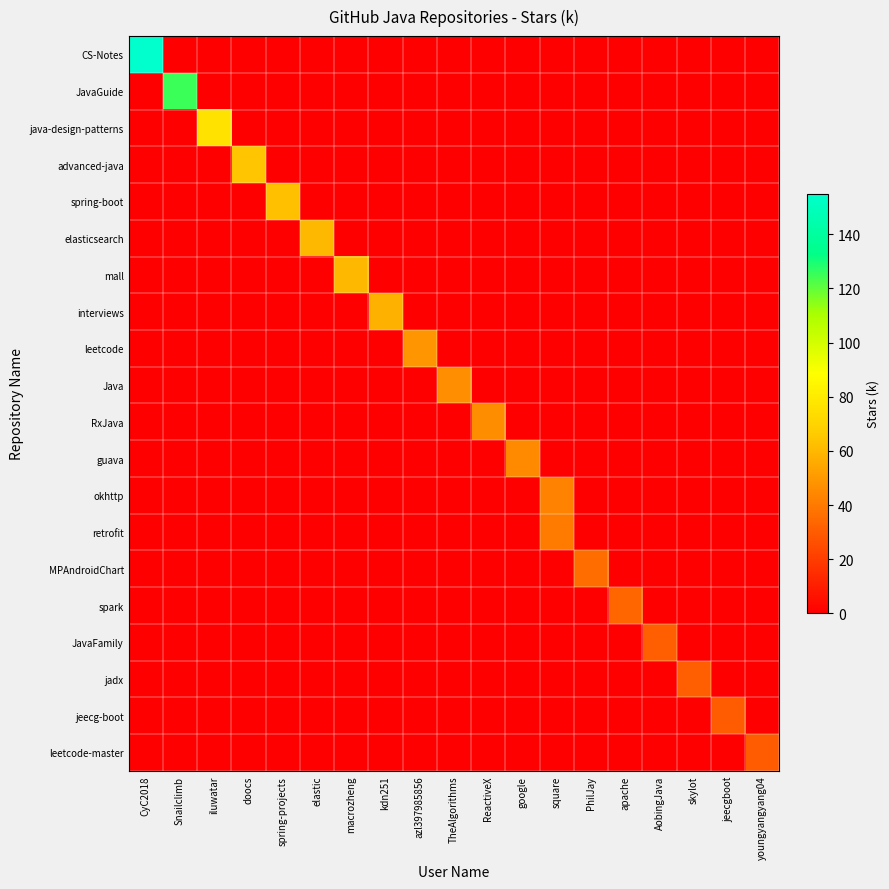

Reading left to right, extract all data points from this chart.

CS-Notes: CyC2018=155.0	Snailclimb=0.0	iluwatar=0.0	doocs=0.0	spring-projects=0.0	elastic=0.0	macrozheng=0.0	kdn251=0.0	azl397985856=0.0	TheAlgorithms=0.0	ReactiveX=0.0	google=0.0	square=0.0	PhilJay=0.0	apache=0.0	AobingJava=0.0	skylot=0.0	jeecgboot=0.0	youngyangyang04=0.0
JavaGuide: CyC2018=0.0	Snailclimb=125.0	iluwatar=0.0	doocs=0.0	spring-projects=0.0	elastic=0.0	macrozheng=0.0	kdn251=0.0	azl397985856=0.0	TheAlgorithms=0.0	ReactiveX=0.0	google=0.0	square=0.0	PhilJay=0.0	apache=0.0	AobingJava=0.0	skylot=0.0	jeecgboot=0.0	youngyangyang04=0.0
java-design-patterns: CyC2018=0.0	Snailclimb=0.0	iluwatar=76.0	doocs=0.0	spring-projects=0.0	elastic=0.0	macrozheng=0.0	kdn251=0.0	azl397985856=0.0	TheAlgorithms=0.0	ReactiveX=0.0	google=0.0	square=0.0	PhilJay=0.0	apache=0.0	AobingJava=0.0	skylot=0.0	jeecgboot=0.0	youngyangyang04=0.0
advanced-java: CyC2018=0.0	Snailclimb=0.0	iluwatar=0.0	doocs=64.6	spring-projects=0.0	elastic=0.0	macrozheng=0.0	kdn251=0.0	azl397985856=0.0	TheAlgorithms=0.0	ReactiveX=0.0	google=0.0	square=0.0	PhilJay=0.0	apache=0.0	AobingJava=0.0	skylot=0.0	jeecgboot=0.0	youngyangyang04=0.0
spring-boot: CyC2018=0.0	Snailclimb=0.0	iluwatar=0.0	doocs=0.0	spring-projects=62.4	elastic=0.0	macrozheng=0.0	kdn251=0.0	azl397985856=0.0	TheAlgorithms=0.0	ReactiveX=0.0	google=0.0	square=0.0	PhilJay=0.0	apache=0.0	AobingJava=0.0	skylot=0.0	jeecgboot=0.0	youngyangyang04=0.0
elasticsearch: CyC2018=0.0	Snailclimb=0.0	iluwatar=0.0	doocs=0.0	spring-projects=0.0	elastic=60.5	macrozheng=0.0	kdn251=0.0	azl397985856=0.0	TheAlgorithms=0.0	ReactiveX=0.0	google=0.0	square=0.0	PhilJay=0.0	apache=0.0	AobingJava=0.0	skylot=0.0	jeecgboot=0.0	youngyangyang04=0.0
mall: CyC2018=0.0	Snailclimb=0.0	iluwatar=0.0	doocs=0.0	spring-projects=0.0	elastic=0.0	macrozheng=60.0	kdn251=0.0	azl397985856=0.0	TheAlgorithms=0.0	ReactiveX=0.0	google=0.0	square=0.0	PhilJay=0.0	apache=0.0	AobingJava=0.0	skylot=0.0	jeecgboot=0.0	youngyangyang04=0.0
interviews: CyC2018=0.0	Snailclimb=0.0	iluwatar=0.0	doocs=0.0	spring-projects=0.0	elastic=0.0	macrozheng=0.0	kdn251=57.8	azl397985856=0.0	TheAlgorithms=0.0	ReactiveX=0.0	google=0.0	square=0.0	PhilJay=0.0	apache=0.0	AobingJava=0.0	skylot=0.0	jeecgboot=0.0	youngyangyang04=0.0
leetcode: CyC2018=0.0	Snailclimb=0.0	iluwatar=0.0	doocs=0.0	spring-projects=0.0	elastic=0.0	macrozheng=0.0	kdn251=0.0	azl397985856=48.8	TheAlgorithms=0.0	ReactiveX=0.0	google=0.0	square=0.0	PhilJay=0.0	apache=0.0	AobingJava=0.0	skylot=0.0	jeecgboot=0.0	youngyangyang04=0.0
Java: CyC2018=0.0	Snailclimb=0.0	iluwatar=0.0	doocs=0.0	spring-projects=0.0	elastic=0.0	macrozheng=0.0	kdn251=0.0	azl397985856=0.0	TheAlgorithms=47.0	ReactiveX=0.0	google=0.0	square=0.0	PhilJay=0.0	apache=0.0	AobingJava=0.0	skylot=0.0	jeecgboot=0.0	youngyangyang04=0.0
RxJava: CyC2018=0.0	Snailclimb=0.0	iluwatar=0.0	doocs=0.0	spring-projects=0.0	elastic=0.0	macrozheng=0.0	kdn251=0.0	azl397985856=0.0	TheAlgorithms=0.0	ReactiveX=46.3	google=0.0	square=0.0	PhilJay=0.0	apache=0.0	AobingJava=0.0	skylot=0.0	jeecgboot=0.0	youngyangyang04=0.0
guava: CyC2018=0.0	Snailclimb=0.0	iluwatar=0.0	doocs=0.0	spring-projects=0.0	elastic=0.0	macrozheng=0.0	kdn251=0.0	azl397985856=0.0	TheAlgorithms=0.0	ReactiveX=0.0	google=45.2	square=0.0	PhilJay=0.0	apache=0.0	AobingJava=0.0	skylot=0.0	jeecgboot=0.0	youngyangyang04=0.0
okhttp: CyC2018=0.0	Snailclimb=0.0	iluwatar=0.0	doocs=0.0	spring-projects=0.0	elastic=0.0	macrozheng=0.0	kdn251=0.0	azl397985856=0.0	TheAlgorithms=0.0	ReactiveX=0.0	google=0.0	square=42.6	PhilJay=0.0	apache=0.0	AobingJava=0.0	skylot=0.0	jeecgboot=0.0	youngyangyang04=0.0
retrofit: CyC2018=0.0	Snailclimb=0.0	iluwatar=0.0	doocs=0.0	spring-projects=0.0	elastic=0.0	macrozheng=0.0	kdn251=0.0	azl397985856=0.0	TheAlgorithms=0.0	ReactiveX=0.0	google=0.0	square=40.3	PhilJay=0.0	apache=0.0	AobingJava=0.0	skylot=0.0	jeecgboot=0.0	youngyangyang04=0.0
MPAndroidChart: CyC2018=0.0	Snailclimb=0.0	iluwatar=0.0	doocs=0.0	spring-projects=0.0	elastic=0.0	macrozheng=0.0	kdn251=0.0	azl397985856=0.0	TheAlgorithms=0.0	ReactiveX=0.0	google=0.0	square=0.0	PhilJay=35.4	apache=0.0	AobingJava=0.0	skylot=0.0	jeecgboot=0.0	youngyangyang04=0.0
spark: CyC2018=0.0	Snailclimb=0.0	iluwatar=0.0	doocs=0.0	spring-projects=0.0	elastic=0.0	macrozheng=0.0	kdn251=0.0	azl397985856=0.0	TheAlgorithms=0.0	ReactiveX=0.0	google=0.0	square=0.0	PhilJay=0.0	apache=33.5	AobingJava=0.0	skylot=0.0	jeecgboot=0.0	youngyangyang04=0.0
JavaFamily: CyC2018=0.0	Snailclimb=0.0	iluwatar=0.0	doocs=0.0	spring-projects=0.0	elastic=0.0	macrozheng=0.0	kdn251=0.0	azl397985856=0.0	TheAlgorithms=0.0	ReactiveX=0.0	google=0.0	square=0.0	PhilJay=0.0	apache=0.0	AobingJava=31.3	skylot=0.0	jeecgboot=0.0	youngyangyang04=0.0
jadx: CyC2018=0.0	Snailclimb=0.0	iluwatar=0.0	doocs=0.0	spring-projects=0.0	elastic=0.0	macrozheng=0.0	kdn251=0.0	azl397985856=0.0	TheAlgorithms=0.0	ReactiveX=0.0	google=0.0	square=0.0	PhilJay=0.0	apache=0.0	AobingJava=0.0	skylot=31.0	jeecgboot=0.0	youngyangyang04=0.0
jeecg-boot: CyC2018=0.0	Snailclimb=0.0	iluwatar=0.0	doocs=0.0	spring-projects=0.0	elastic=0.0	macrozheng=0.0	kdn251=0.0	azl397985856=0.0	TheAlgorithms=0.0	ReactiveX=0.0	google=0.0	square=0.0	PhilJay=0.0	apache=0.0	AobingJava=0.0	skylot=0.0	jeecgboot=30.2	youngyangyang04=0.0
leetcode-master: CyC2018=0.0	Snailclimb=0.0	iluwatar=0.0	doocs=0.0	spring-projects=0.0	elastic=0.0	macrozheng=0.0	kdn251=0.0	azl397985856=0.0	TheAlgorithms=0.0	ReactiveX=0.0	google=0.0	square=0.0	PhilJay=0.0	apache=0.0	AobingJava=0.0	skylot=0.0	jeecgboot=0.0	youngyangyang04=29.9